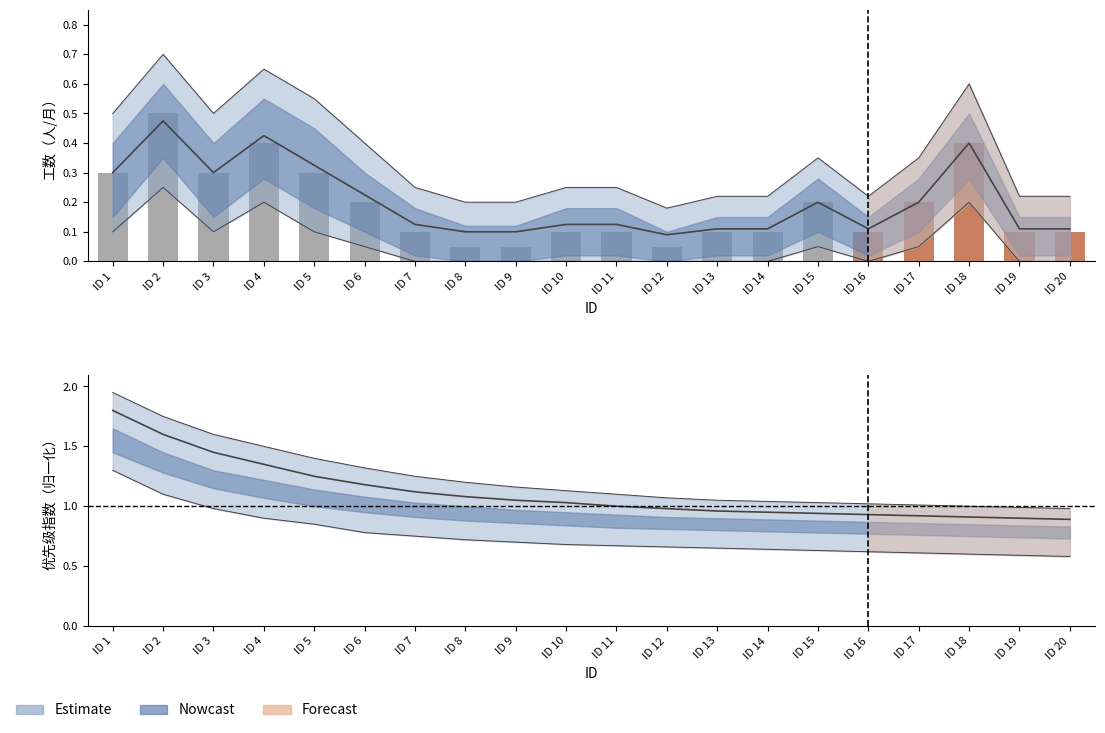

Which category has the lowest value across all series?

ID 7